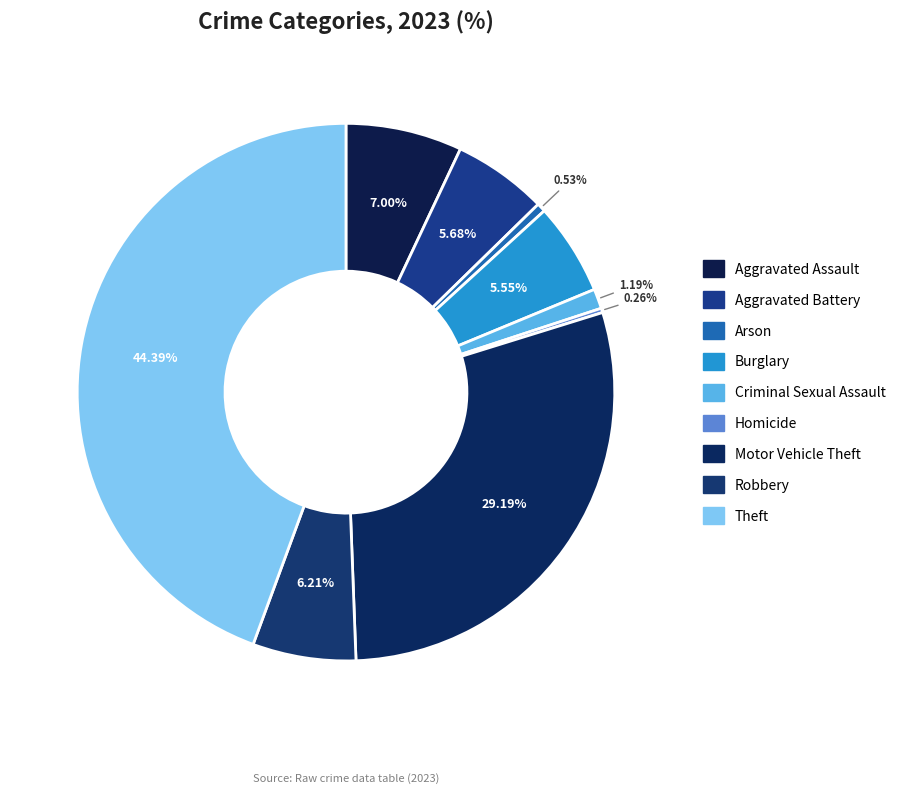

To the nearest percent, what is the difference between the largest and smallest slice percentages?

44%